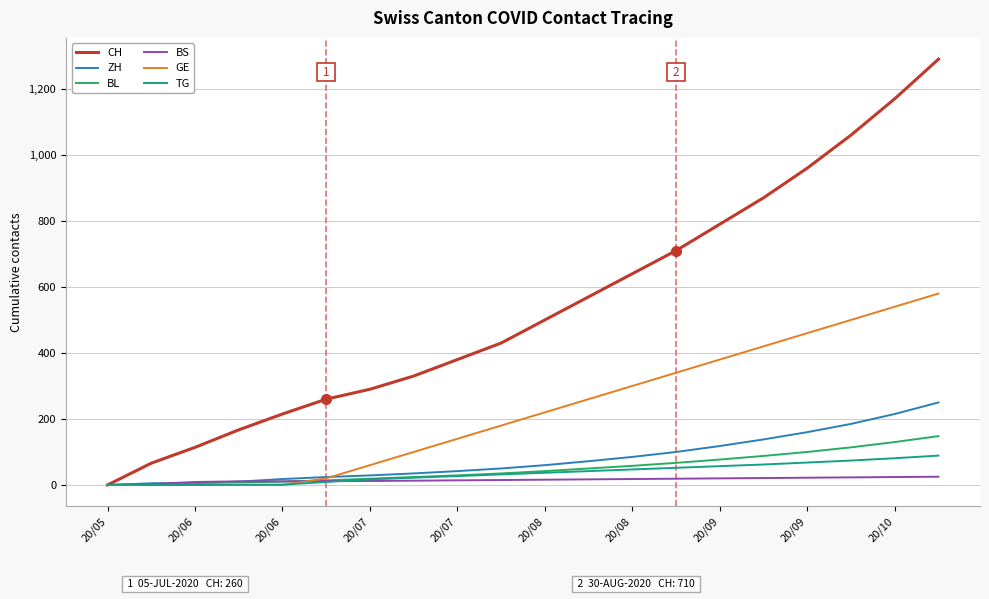

Which series has the largest total across all categories?

CH